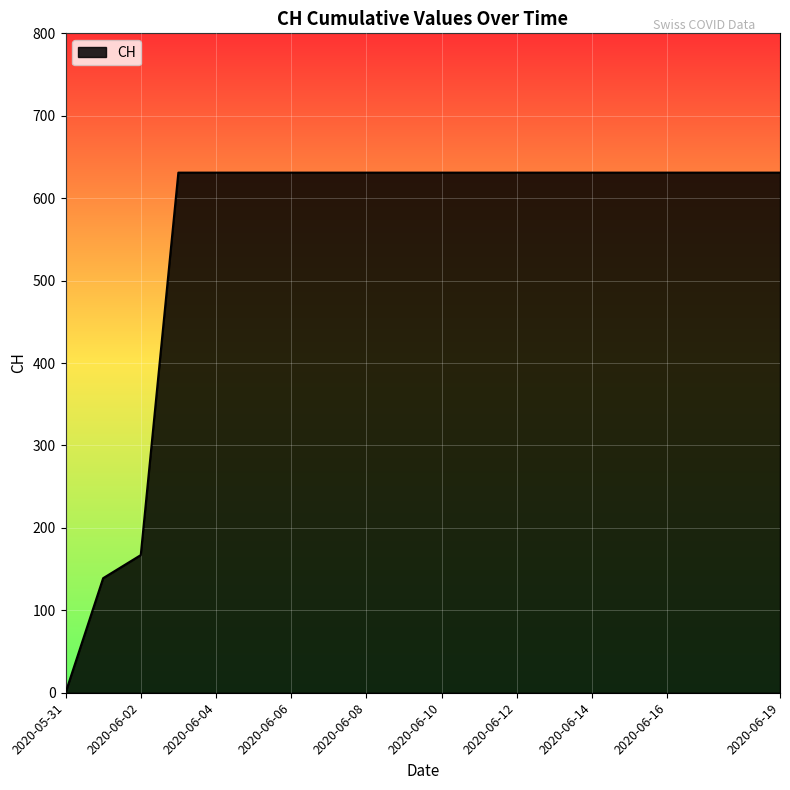

What is the greatest value displayed?

631